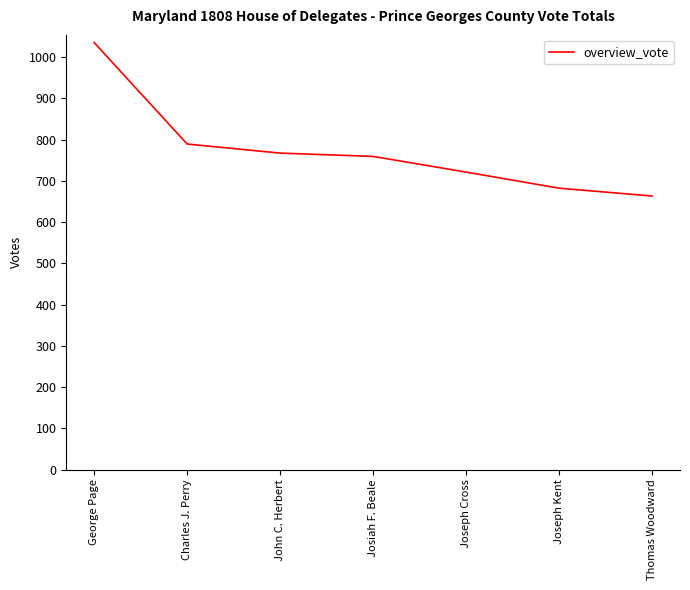

What is the difference between the values at George Page and Charles J. Perry?

246